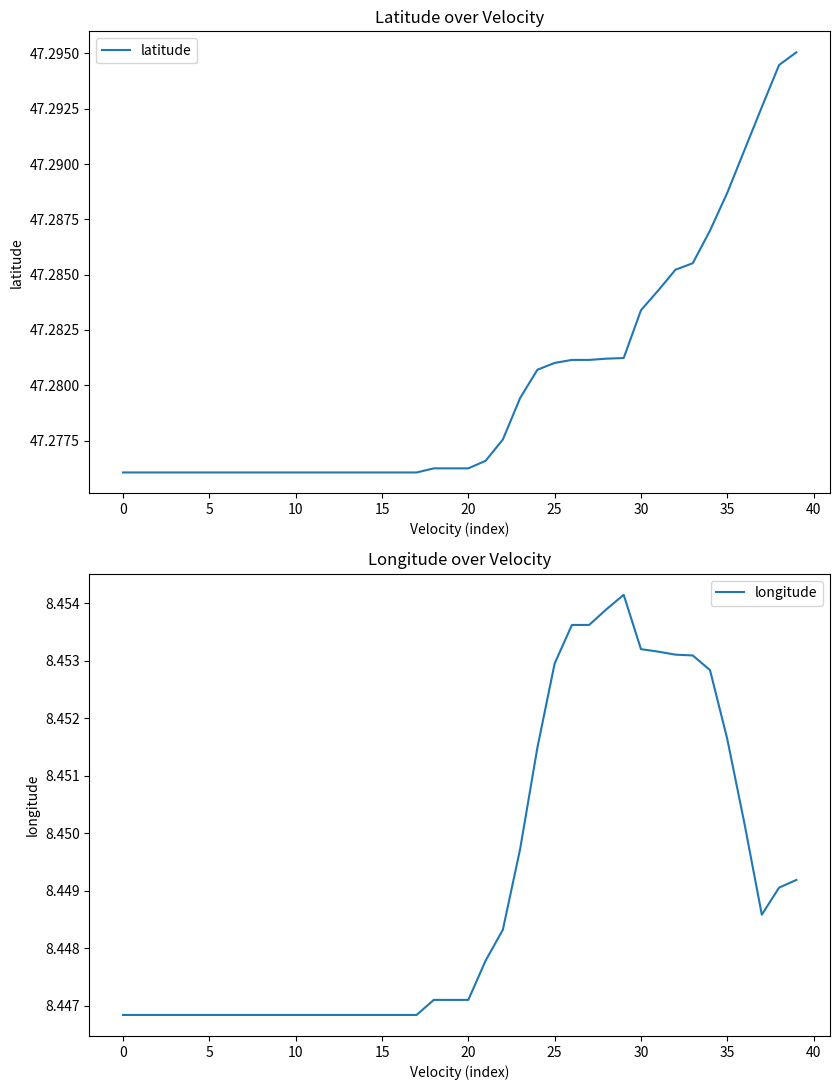

True or false: latitude and longitude cross at least once.

False